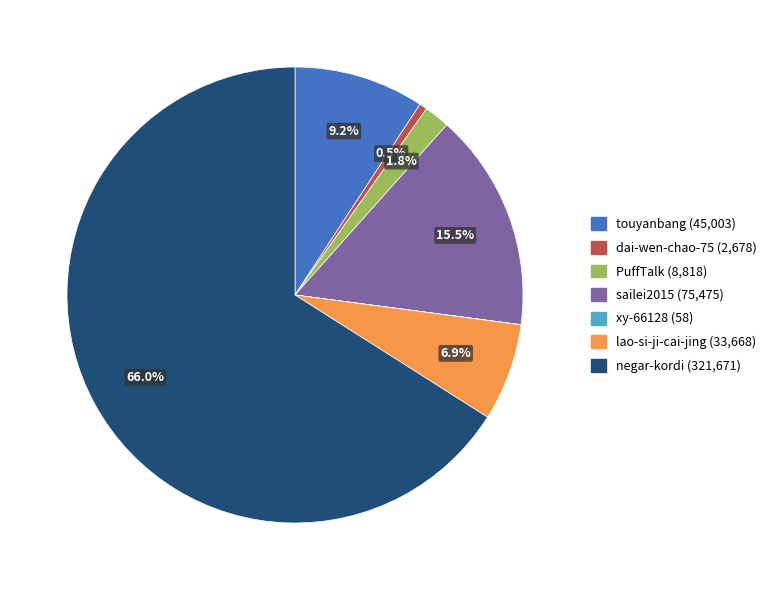

Which category has the biggest portion of the pie?

negar-kordi